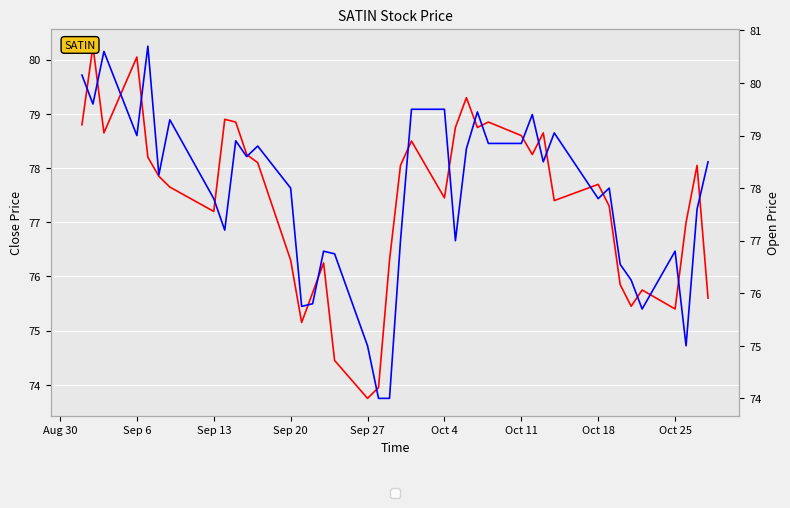

What is the sum of all close values?

3095.2